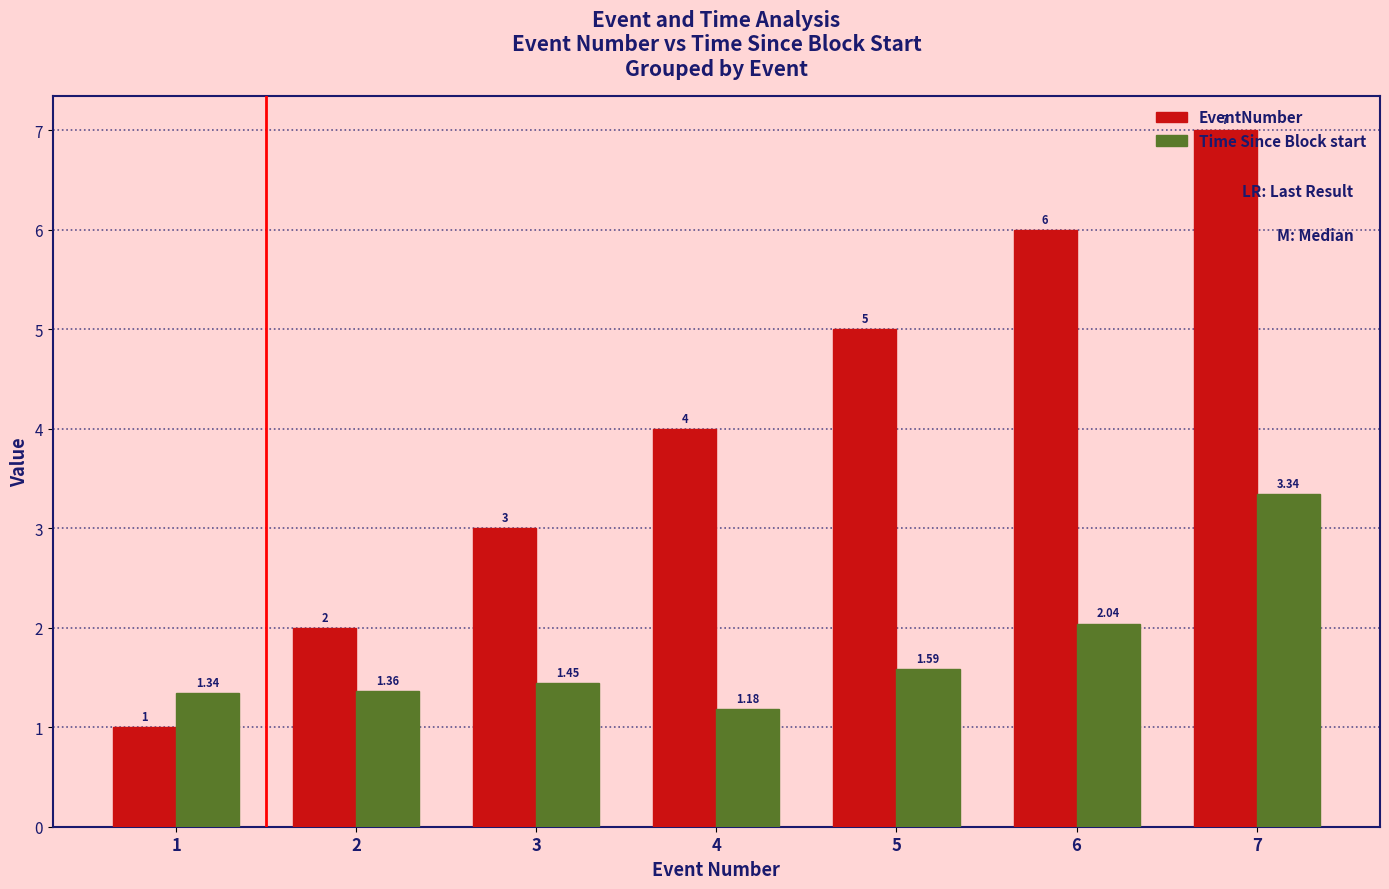

Is the value of EventNumber at 2 greater than the value of Time Since Block start at 4?

Yes